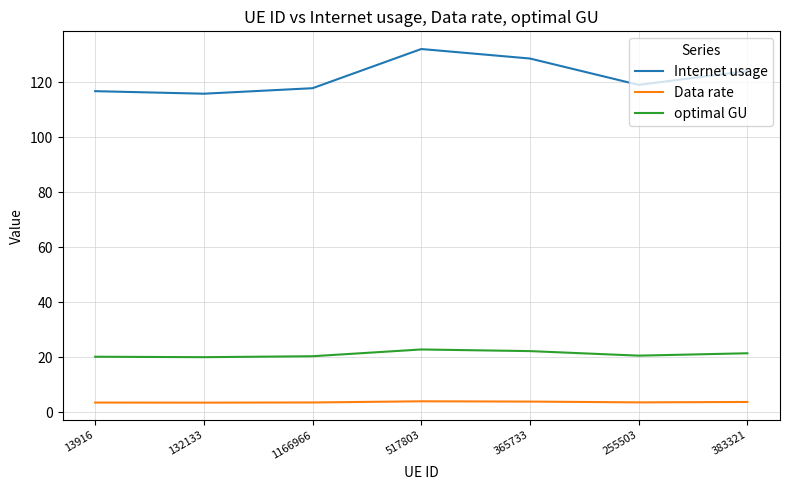

What is the maximum value shown in the chart?

132.1